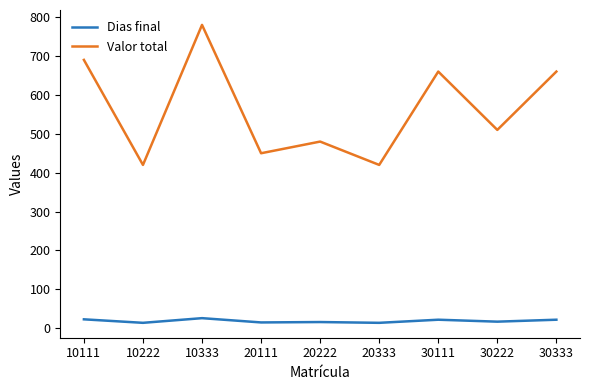

What is the greatest value displayed?

780